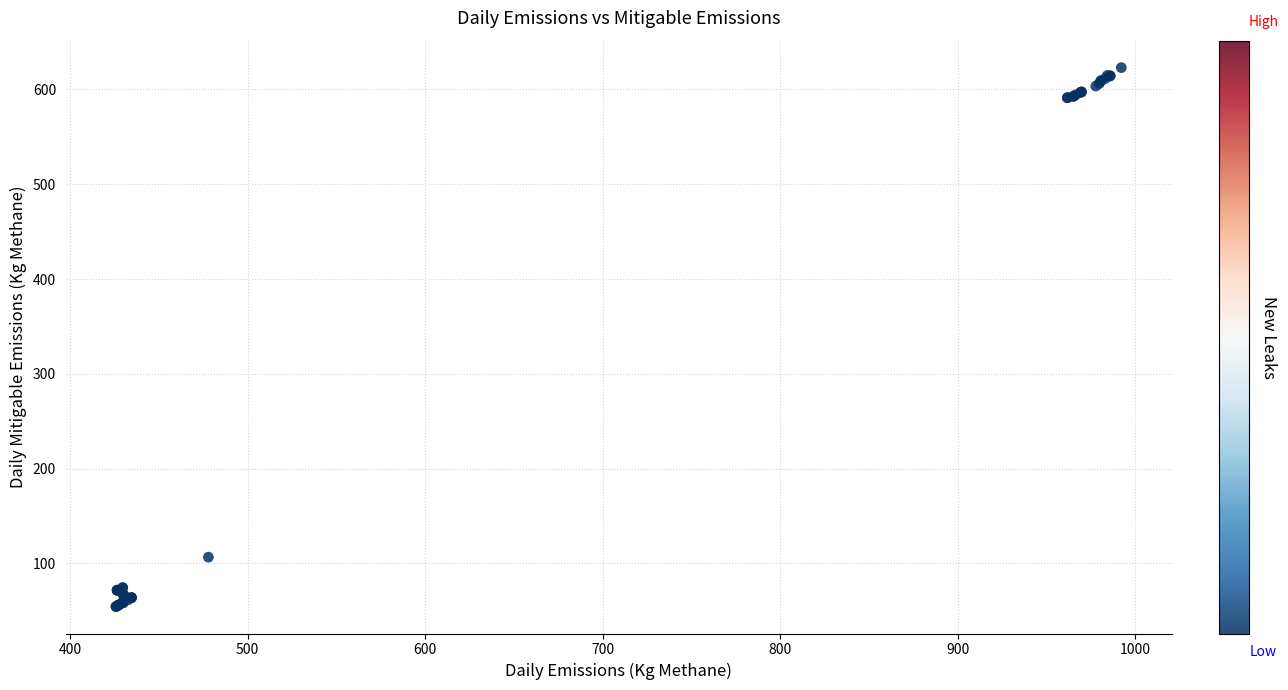

What Y value in the scatter plot is closest to 338?

106.6